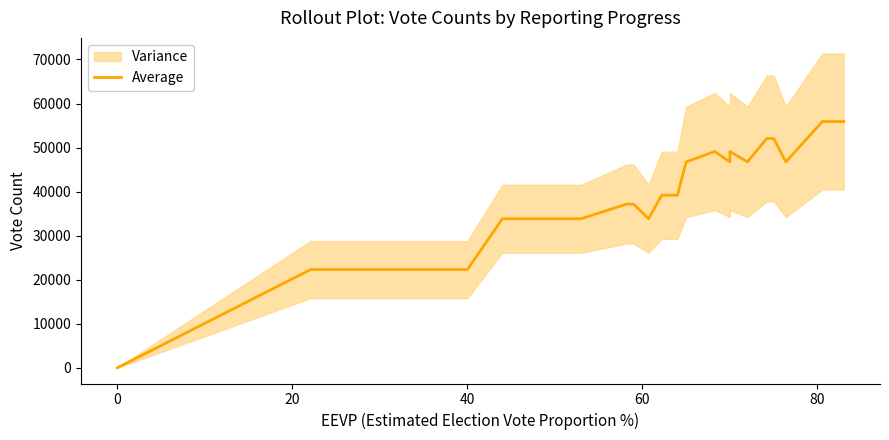

The value at 80 is 10493.5. True or false?

False